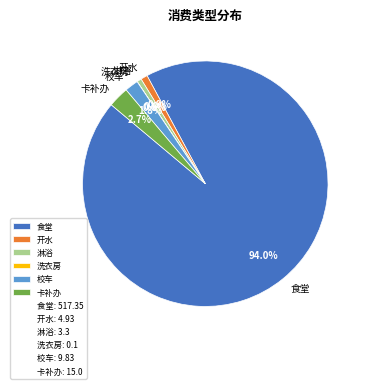

What is the majority slice?

食堂